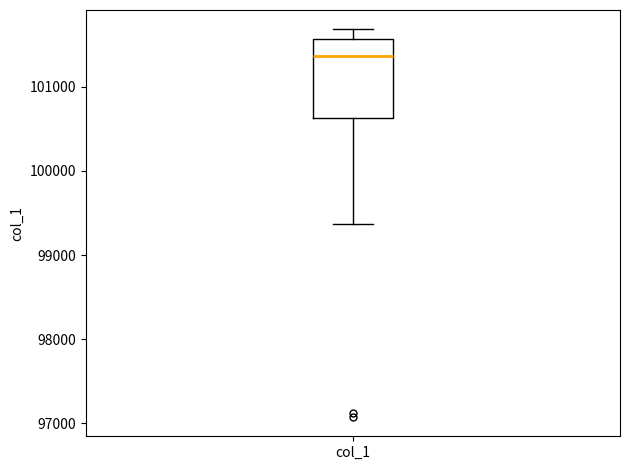

Read this box plot against the y-axis: the position of the median line, the range covered by the box, and the ends of both whiskers. The values are not printed on the chart, so give them approximately, as read against the axis.

median 101400, box 100600 to 101600, whiskers 99400 to 101700